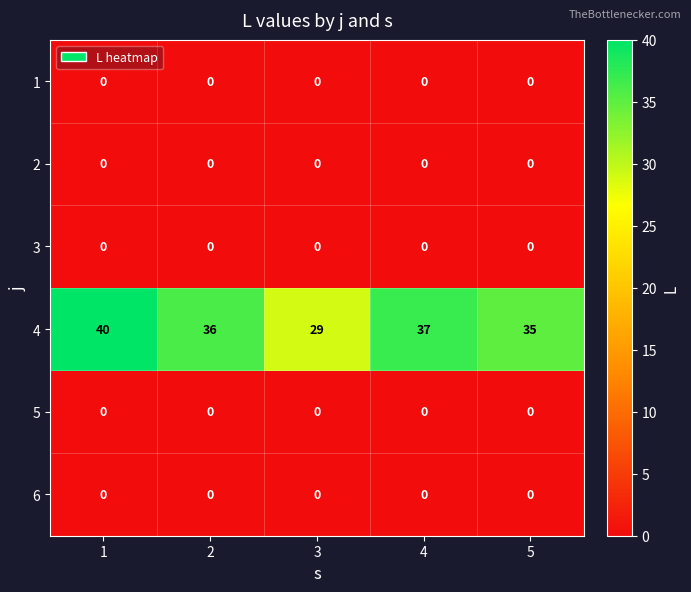

What is the maximum value shown in the chart?

40